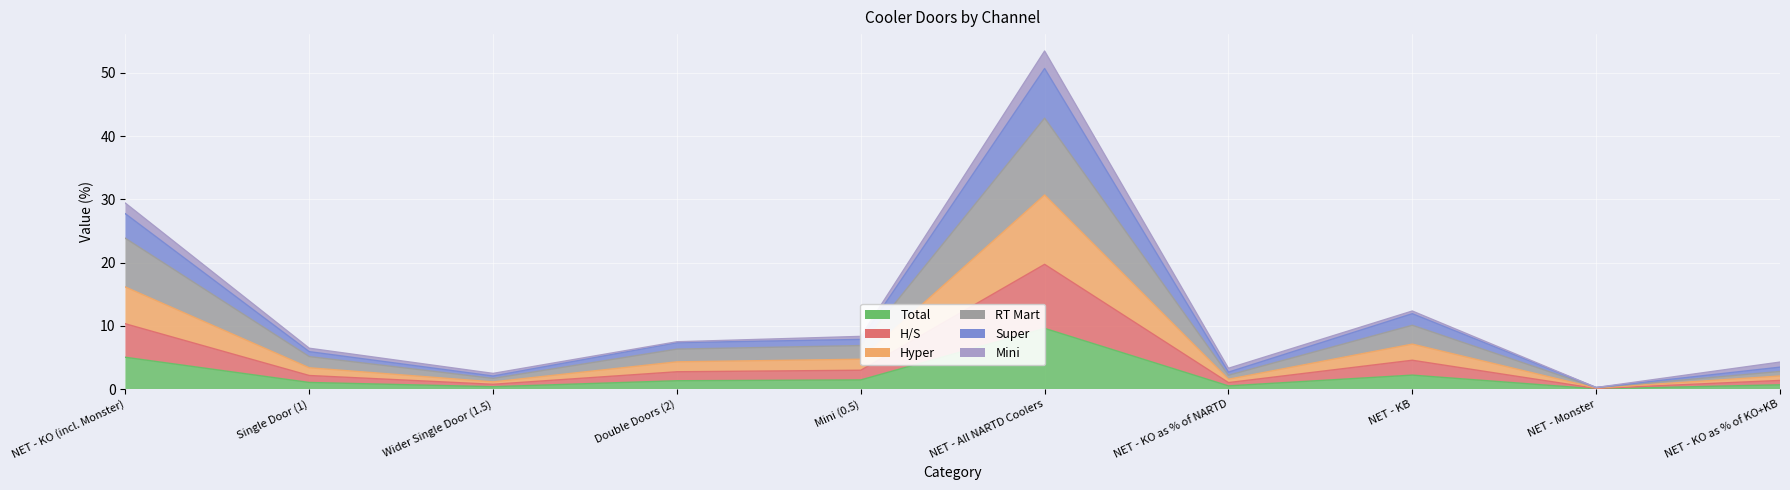

Between NET - KO as % of NARTD and NET - KB, which is larger?

NET - KB